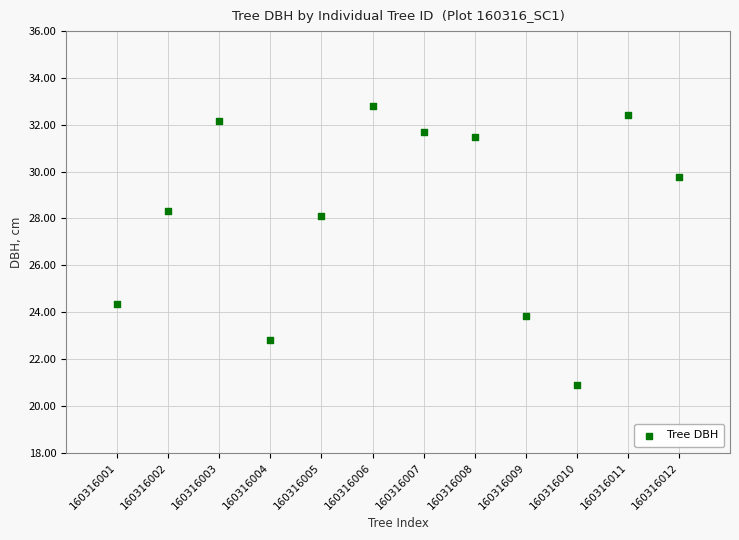

What Y value in the scatter plot is closest to 26?

24.4